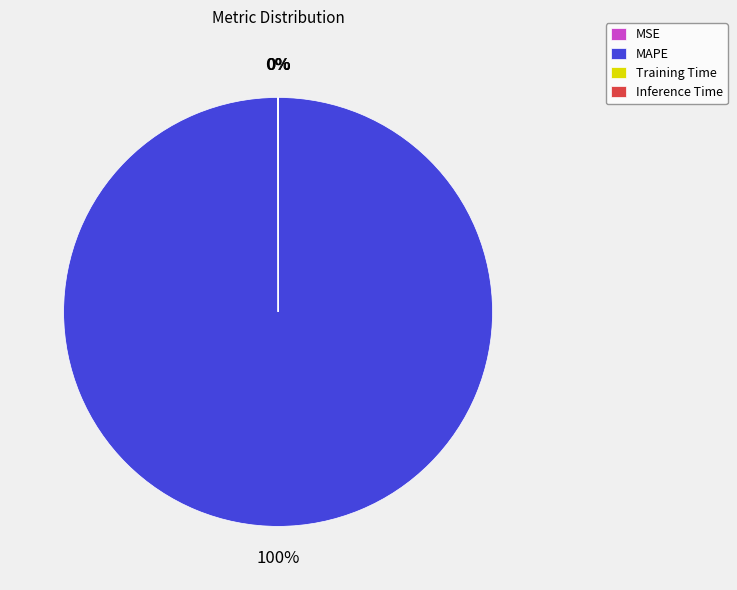

To the nearest percent, what is the difference between the largest and smallest slice percentages?

100%